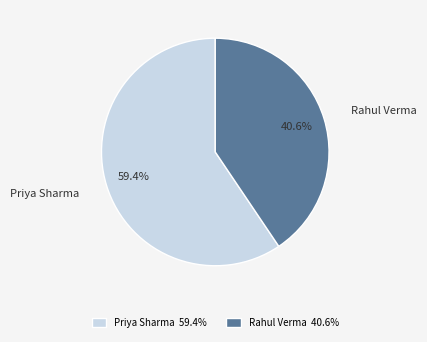

The Rahul Verma slice represents 52% of the pie. True or false?

False